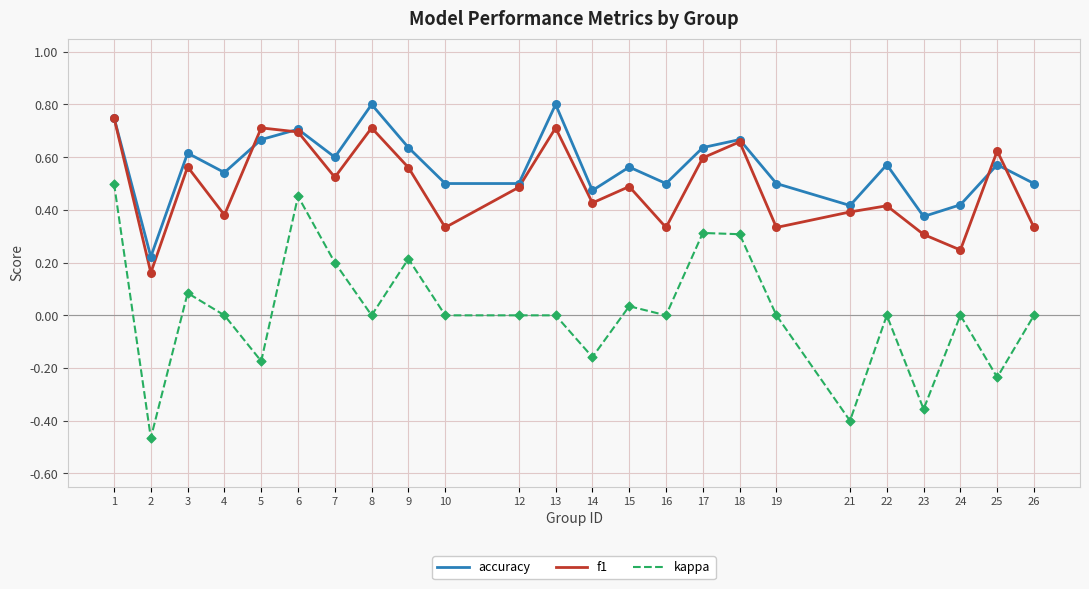

Which series has the widest spread of values?

kappa